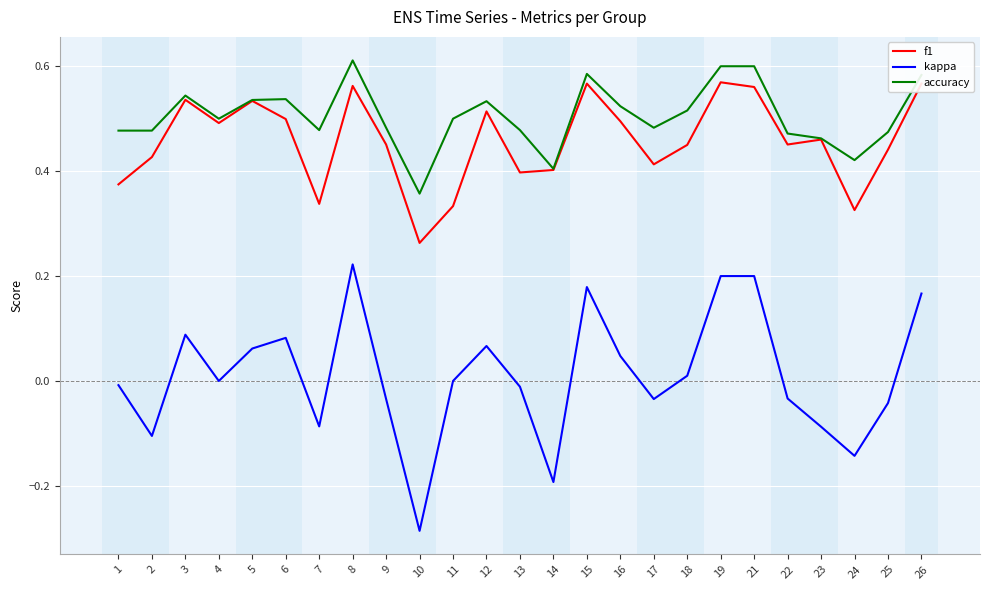

Is it true that f1 equals 0.8 at 21?

False